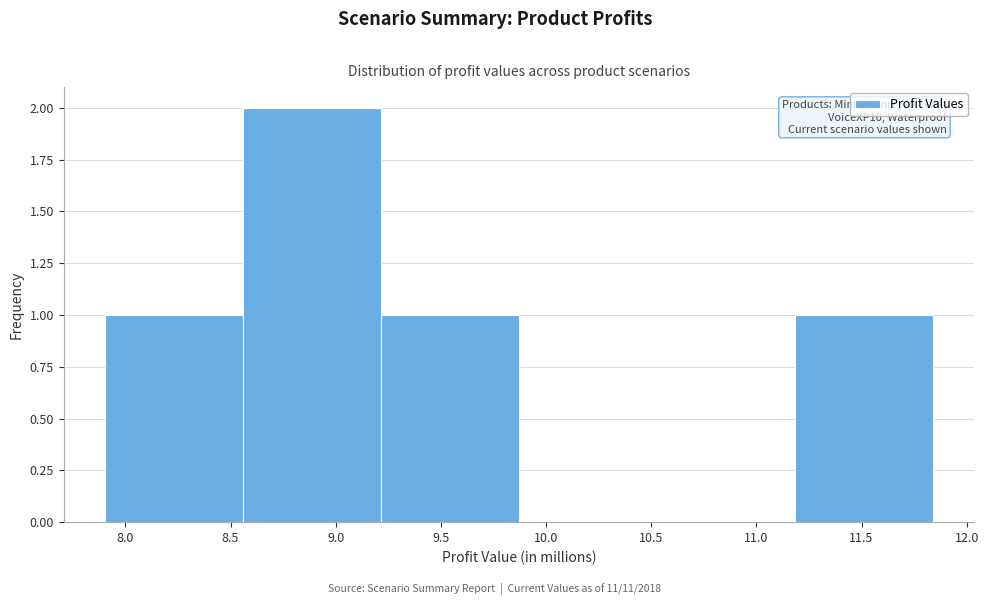

Over which range of the x-axis is the bar tallest?

8.55 to 9.20